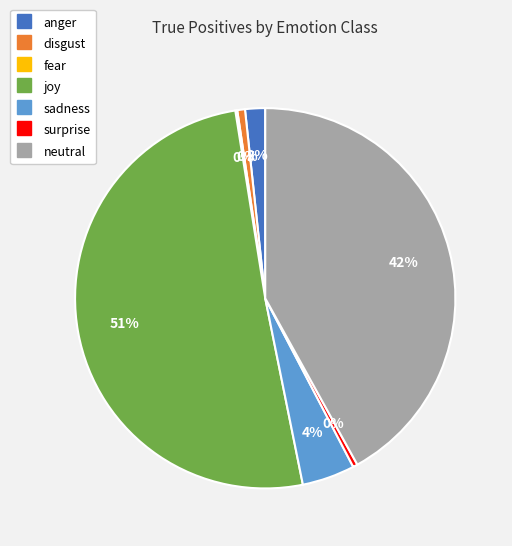

What percentage is NOT represented by fear?

99.8%